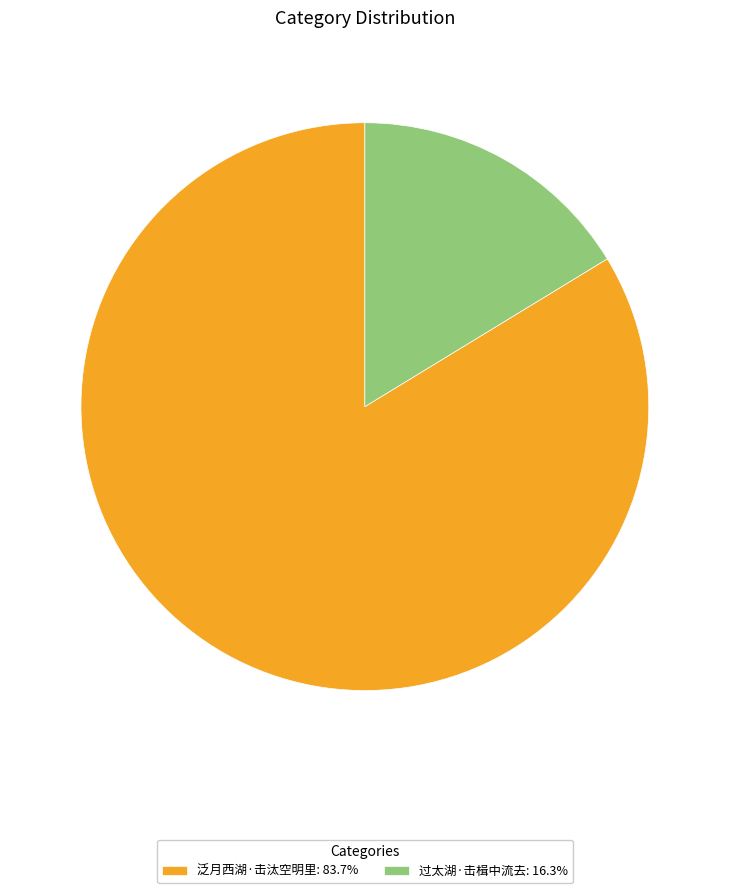

Does any single category account for the majority?

Yes